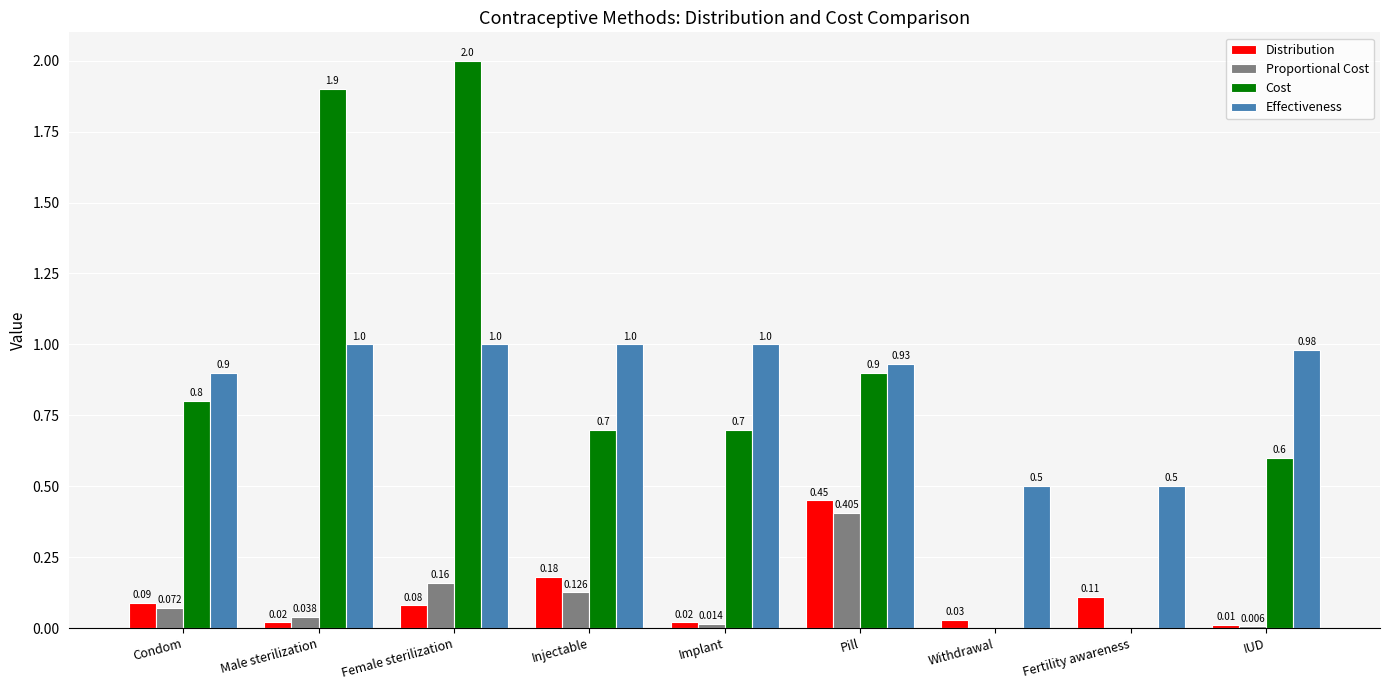

At which label does Distribution reach its peak?

Pill